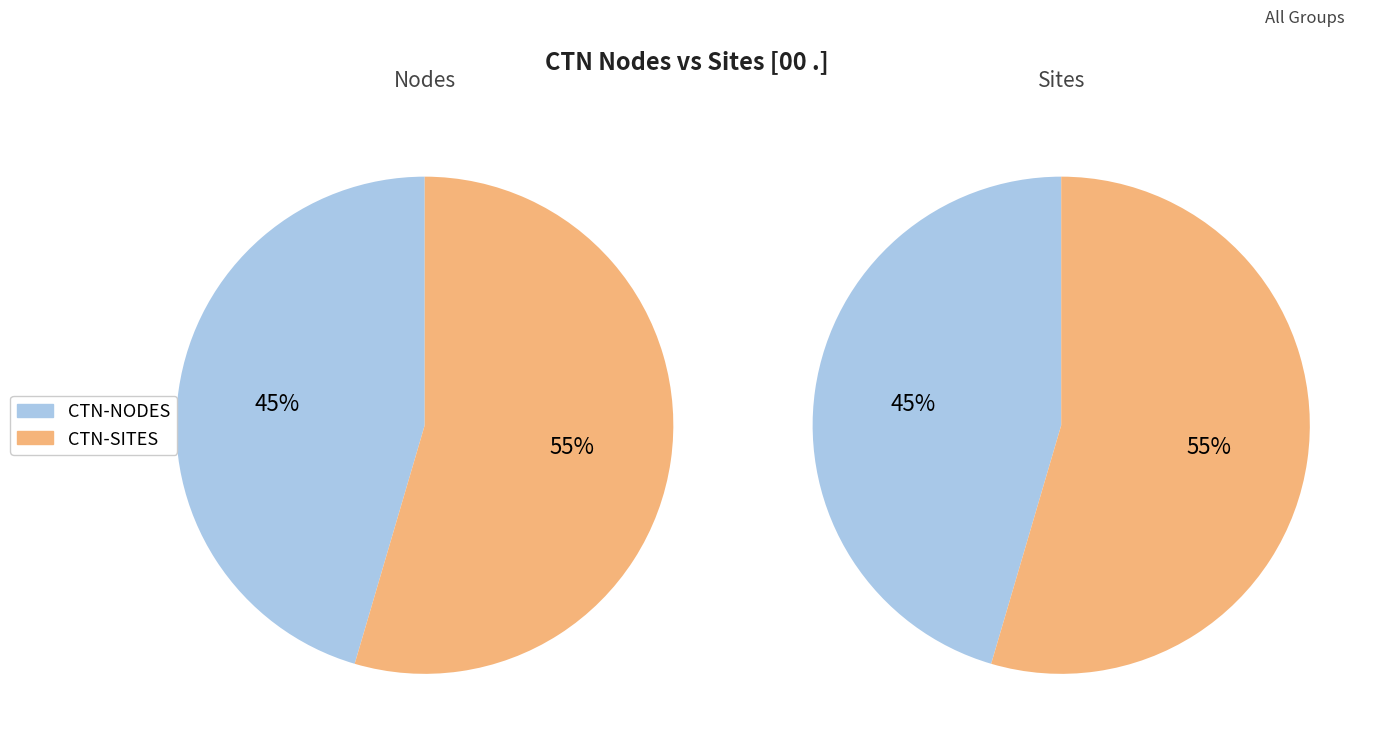

To the nearest percent, what portion does CTN-NODES represent?

45%